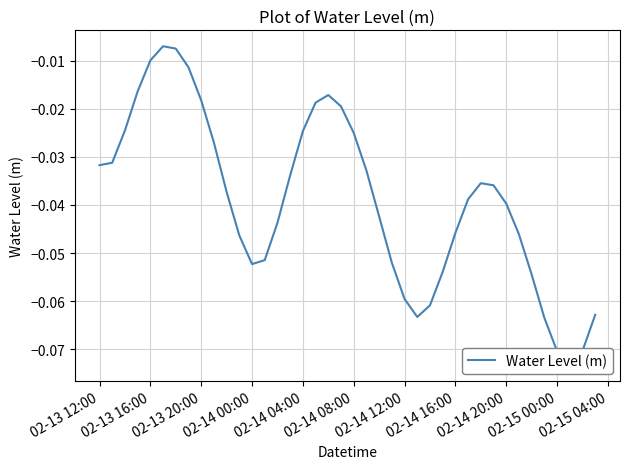

What is the difference between the maximum and minimum values?

0.1